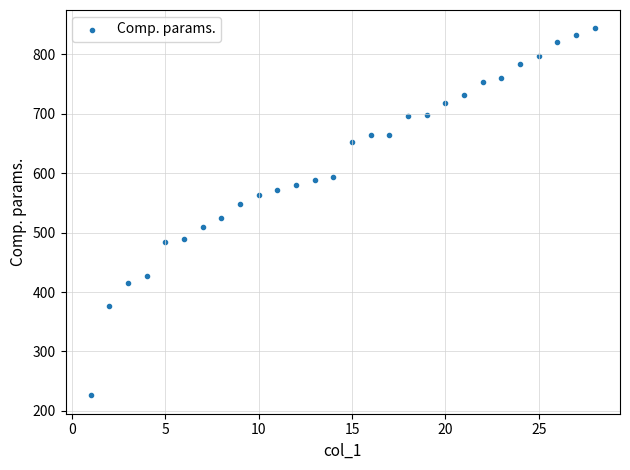

What is the range of Y values (max minus min)?

618